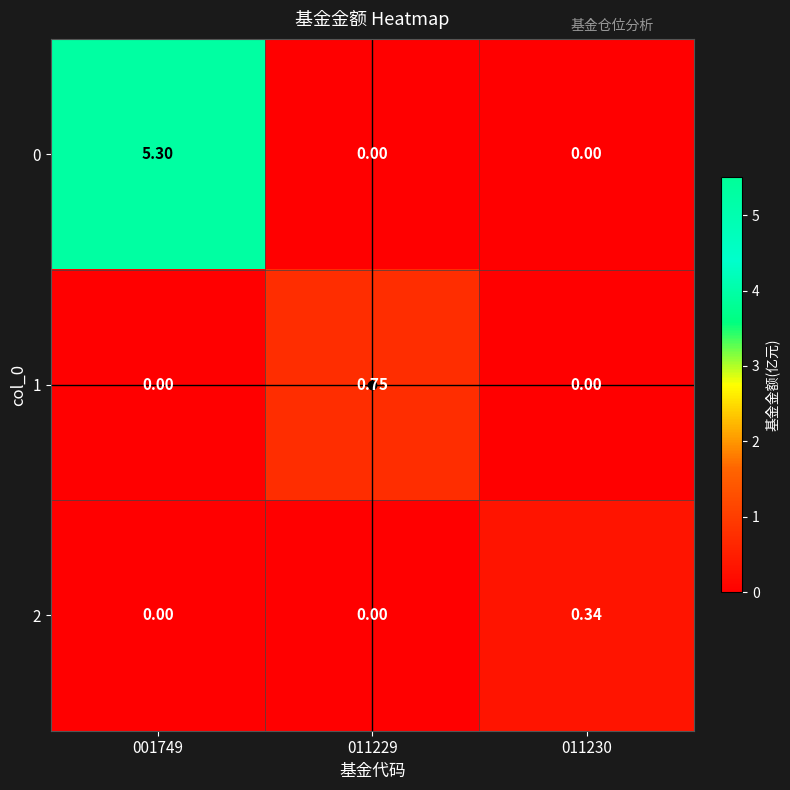

Reading left to right, what are all the values shown in this chart?

0: 001749=5.3	011229=0.0	011230=0.0
1: 001749=0.0	011229=0.8	011230=0.0
2: 001749=0.0	011229=0.0	011230=0.3